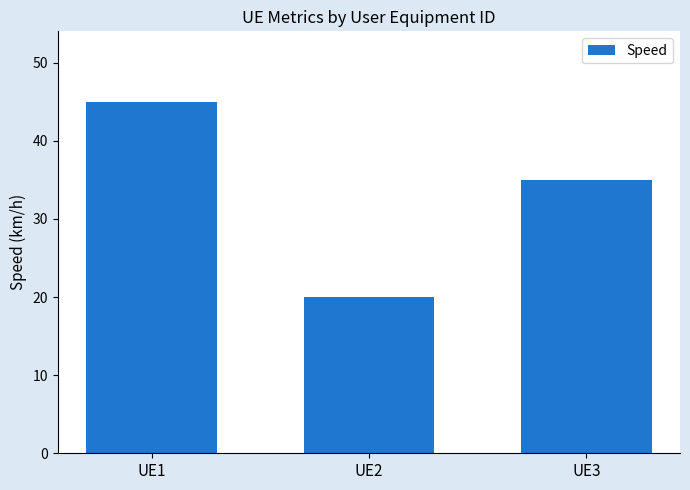

Which label corresponds to the largest value in the chart?

UE1